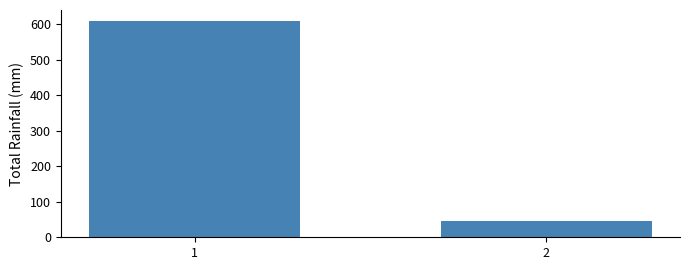

Count the values in the range 47 to 610.

2